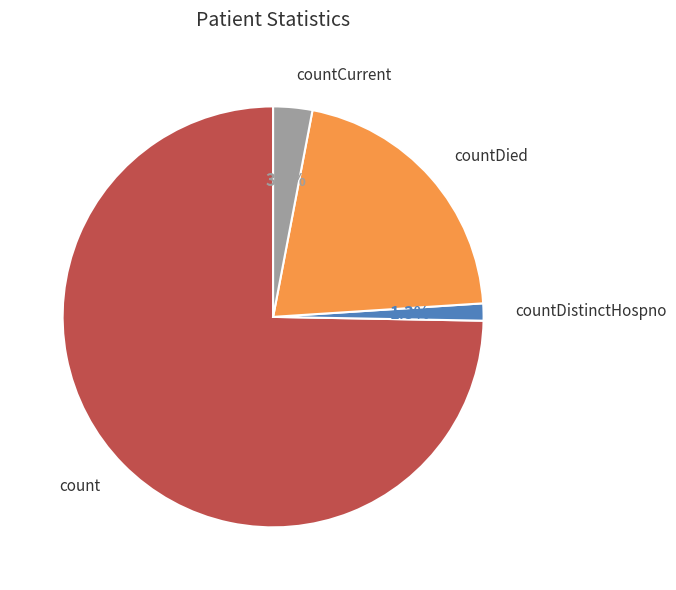

Does any single category account for the majority?

Yes